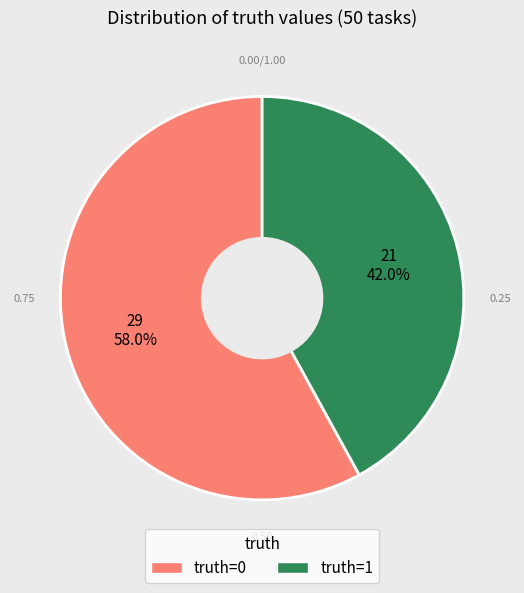

To the nearest percent, what portion does truth=0 represent?

58%